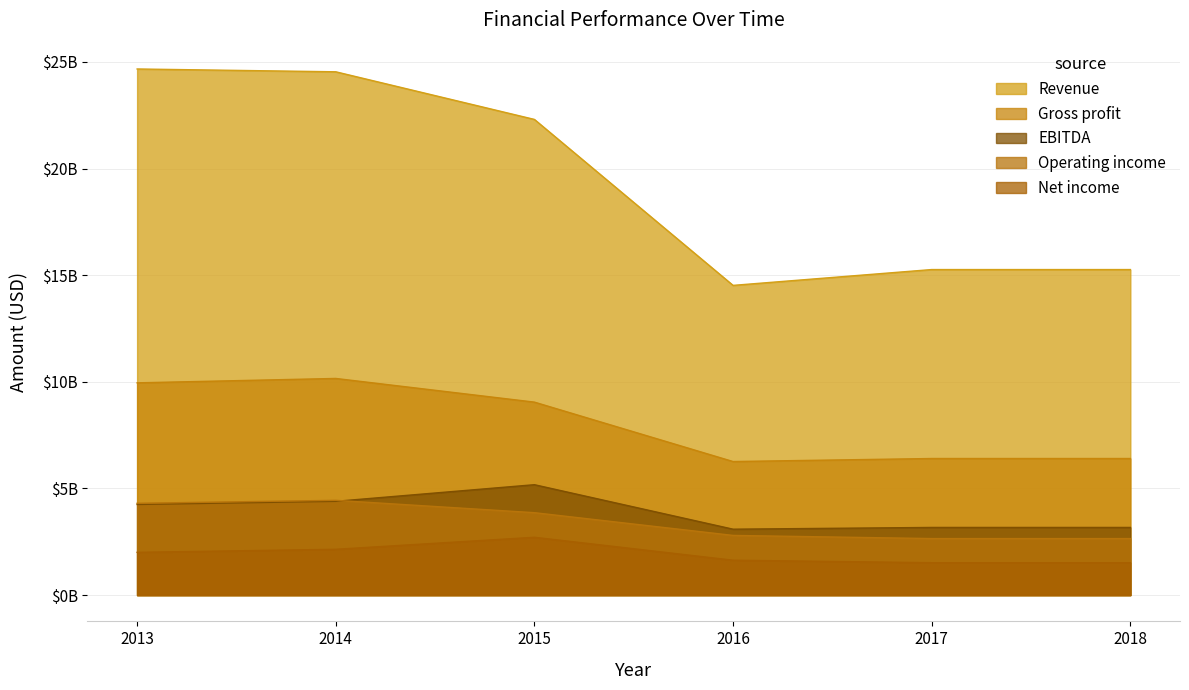

What is the maximum value for Revenue?

24669000000